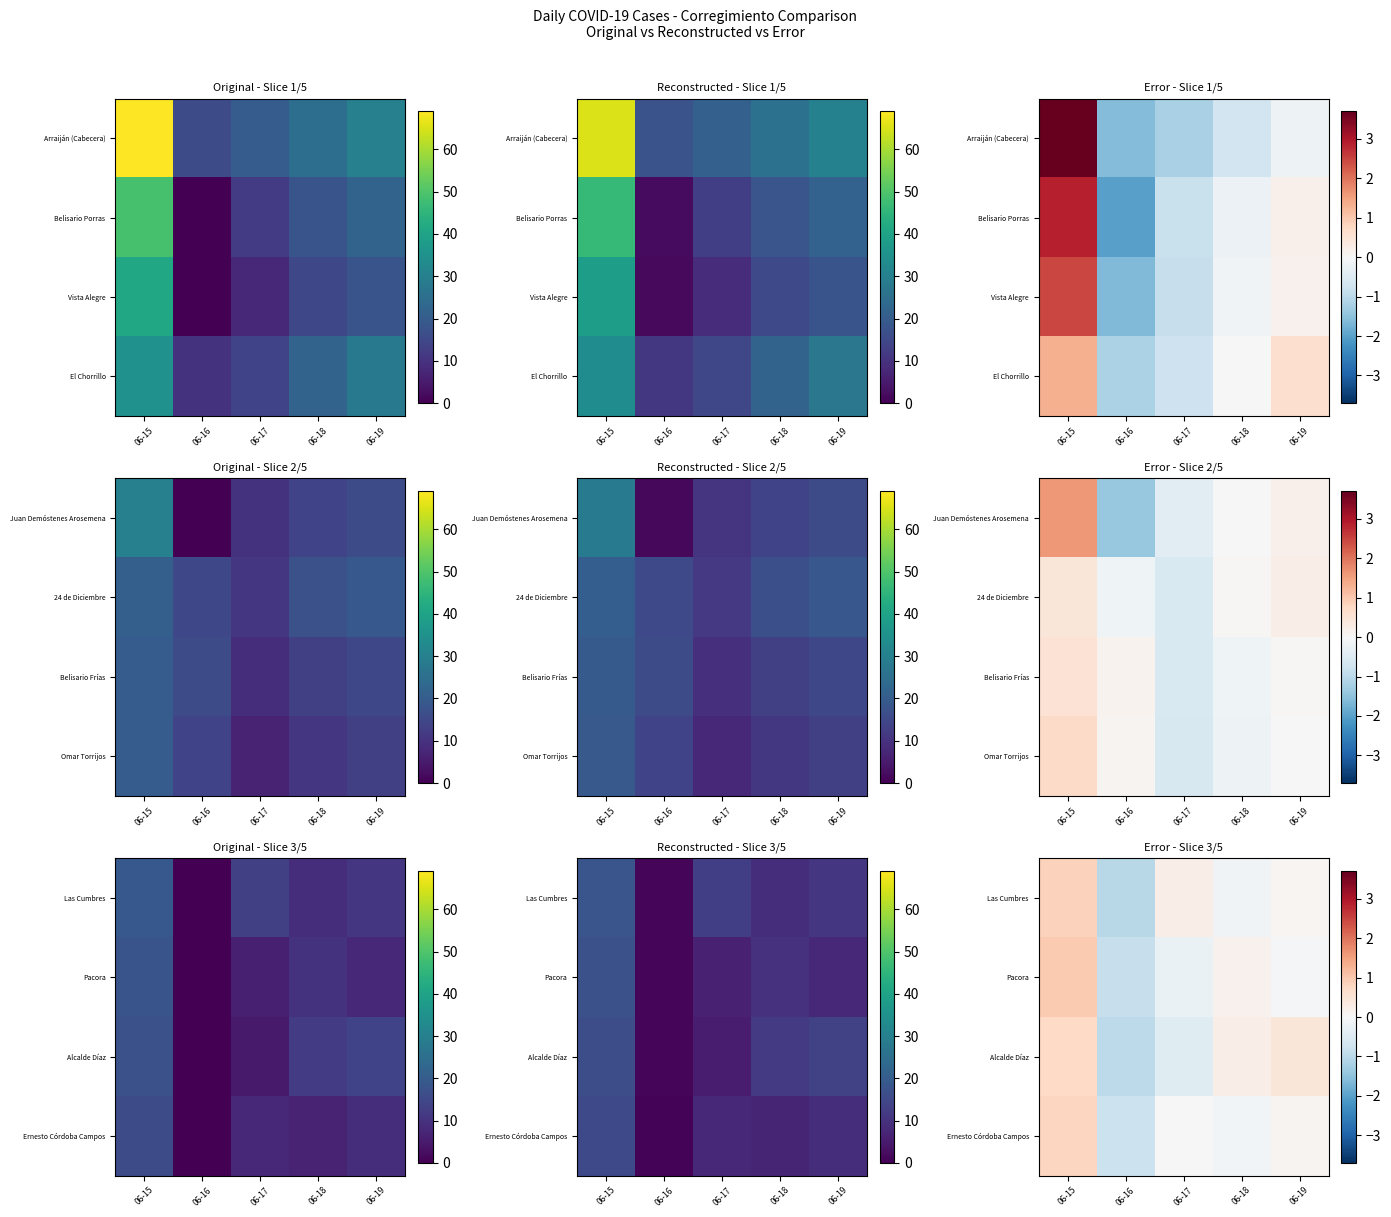

Rank the series at 06-17 from lowest to highest value.

Alcalde Díaz, Pacora, Ernesto Córdoba Campos, Las Cumbres